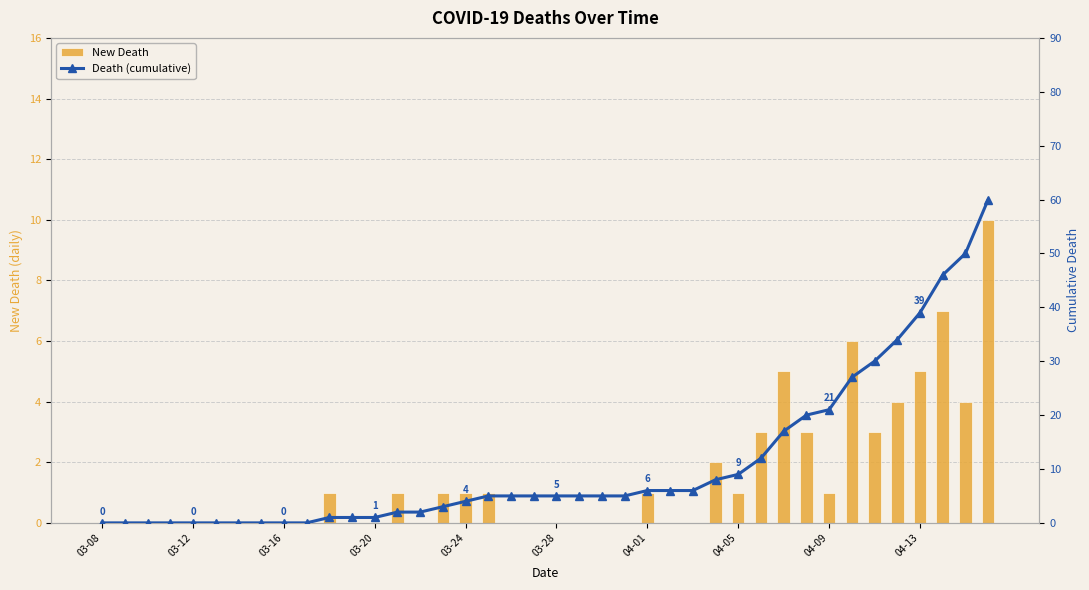

Reading right to left, list all the values displayed in this chart.

New Death: 10	4	7	5	4	3	6	1	3	5	3	1	2	0	0	1	0	0	0	0	0	0	1	1	1	0	1	0	0	1	0	0	0	0	0	0	0	0	0	0
Death (cumulative): 60	50	46	39	34	30	27	21	20	17	12	9	8	6	6	6	5	5	5	5	5	5	5	4	3	2	2	1	1	1	0	0	0	0	0	0	0	0	0	0